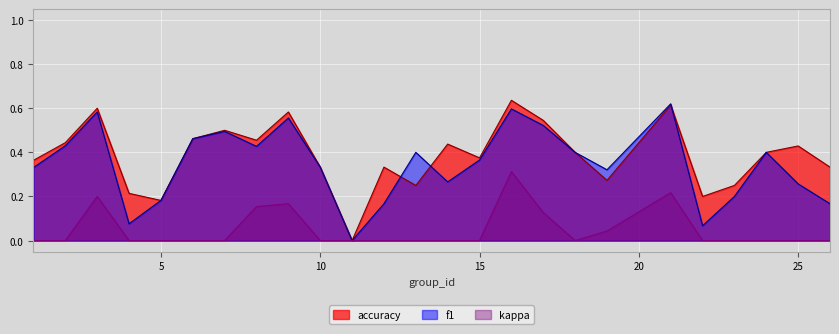

Is it true that accuracy equals 0.2 at 4?

True